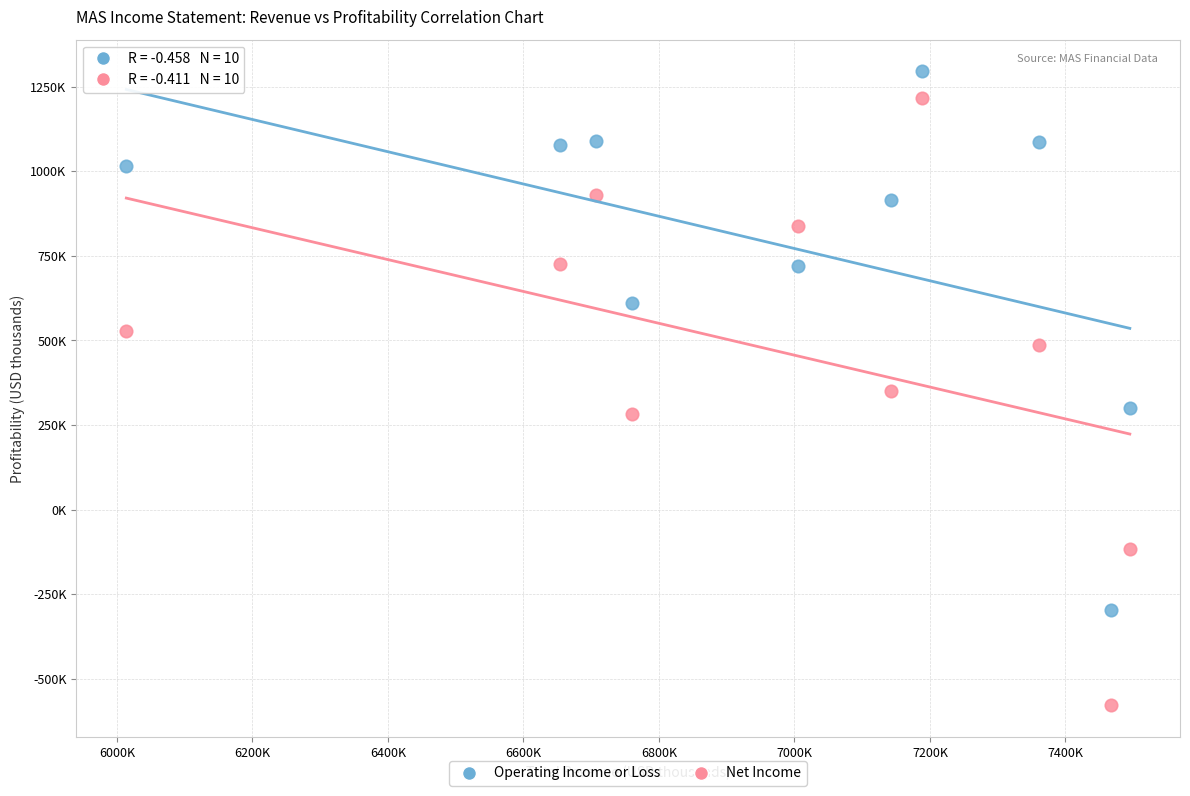

What are all the series names shown in the legend?

Operating Income or Loss, Net Income